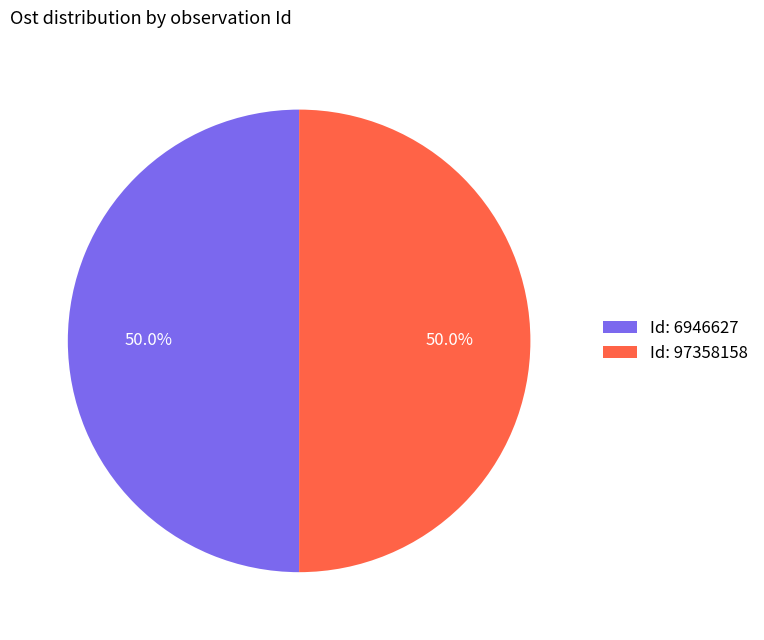

Is the sum of Id: 97358158 and Id: 6946627 greater than half?

Yes